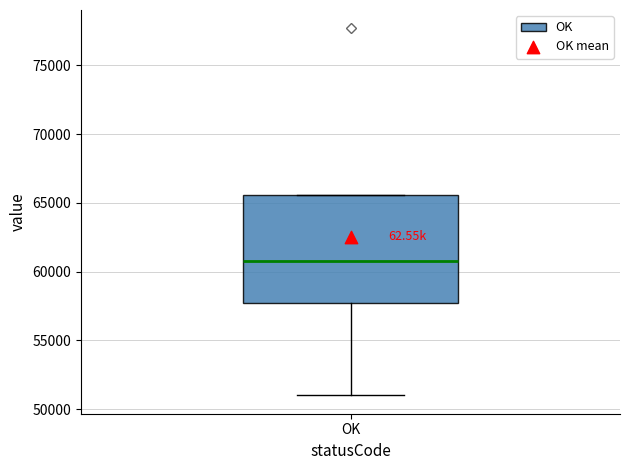

Where does the lower whisker of the box for OK end on the y-axis? The values are not printed on the chart, so give them approximately, as read against the axis.

51000